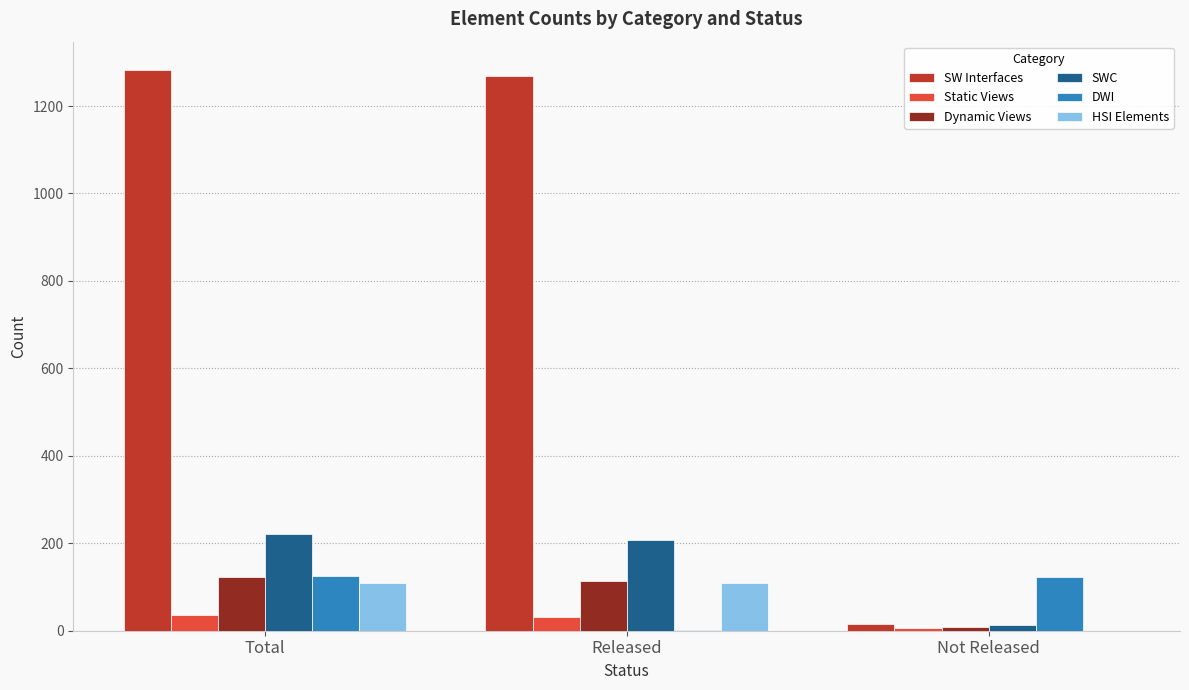

Is the value of SWC at Released greater than the value of DWI at Total?

Yes